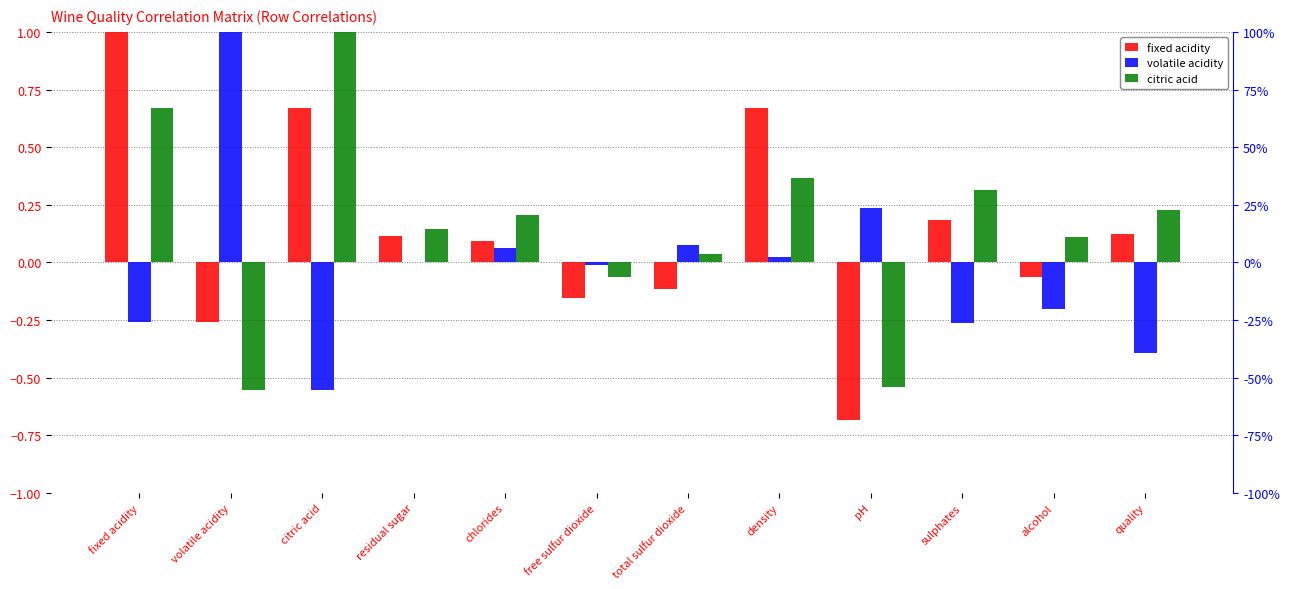

Which series has the largest total across all categories?

citric acid